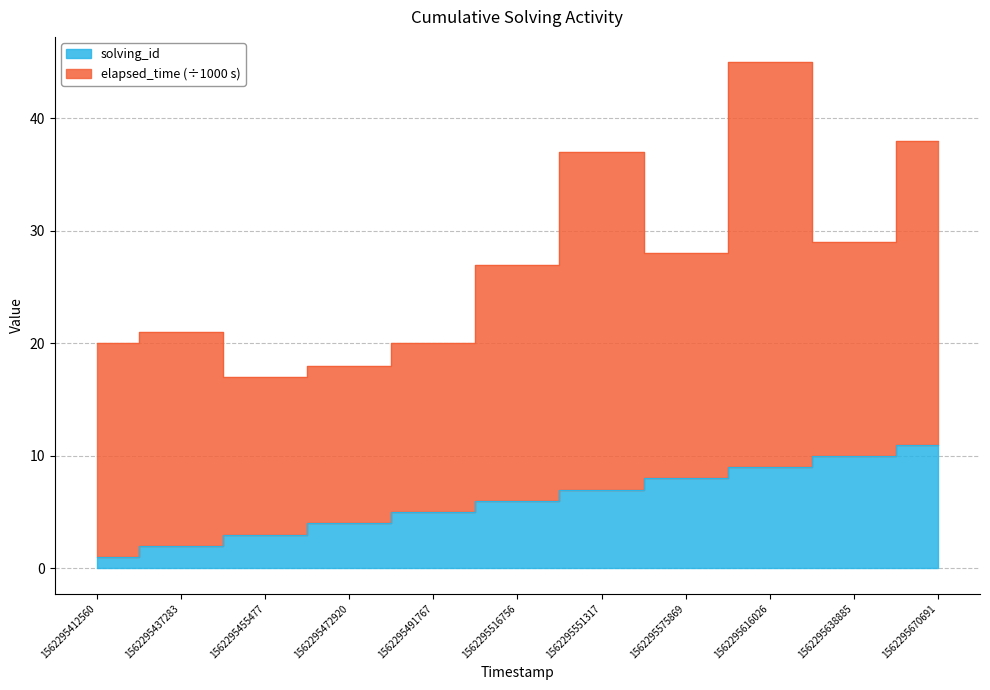

Is it true that the value at 1562295638885 is 3?

False